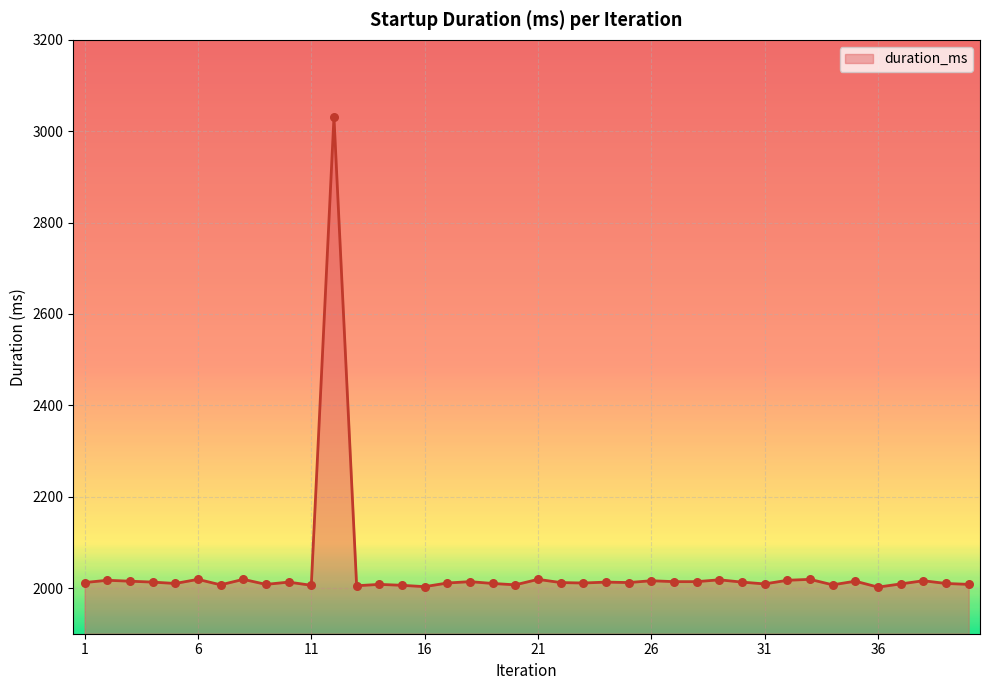

What is the greatest value displayed?

3031